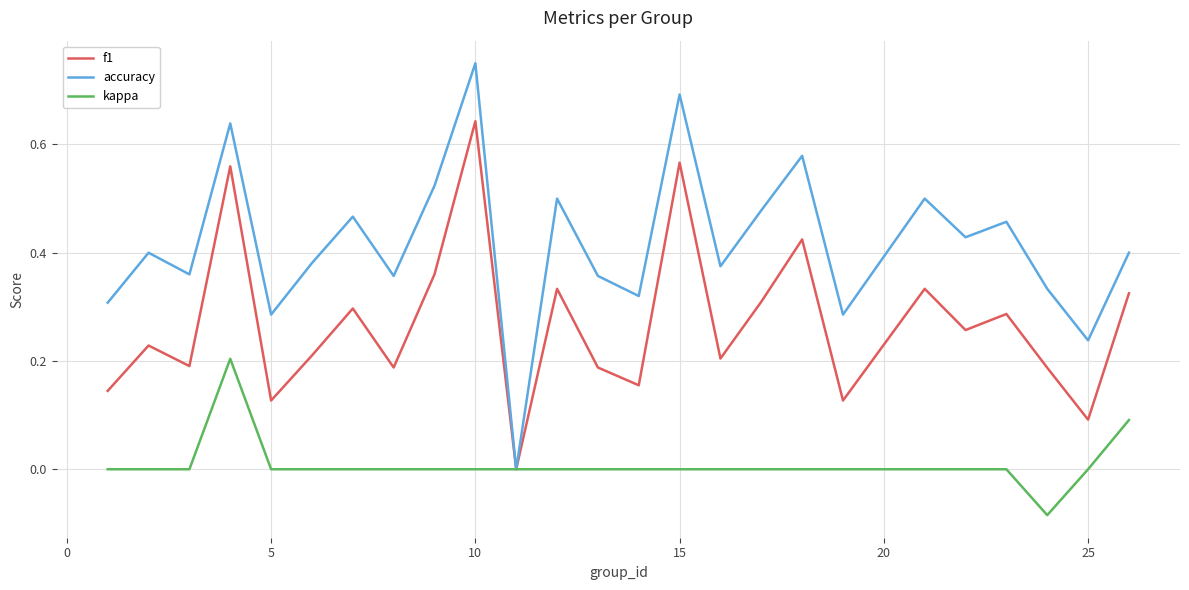

Which series has the largest total across all categories?

accuracy